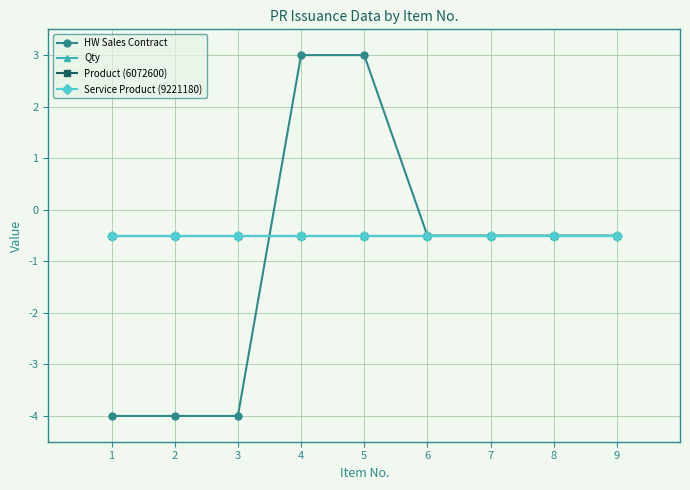

Does the chart have visible grid lines?

Yes